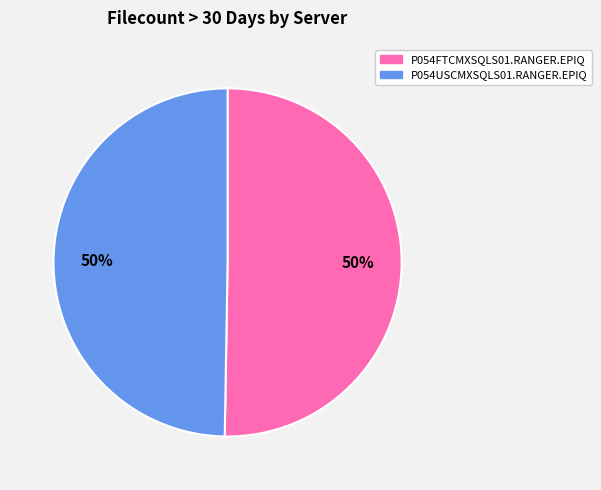

What is the ratio of the value at P054USCMXSQLS01.RANGER.EPIQ to the value at P054FTCMXSQLS01.RANGER.EPIQ?

1.0